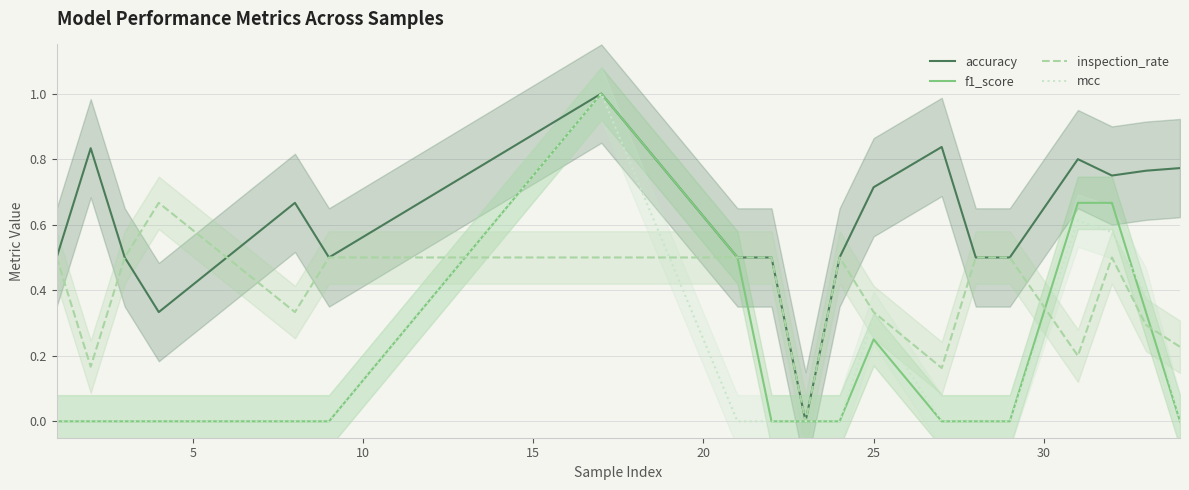

Reading left to right, extract all data points from this chart.

accuracy: 0.5	0.8	0.5	0.3	0.5	0.7	0.5	1.0	0.5	0.5	0.0	0.5	0.7	0.8	0.5	0.5	0.8	0.8	0.8	0.8
f1_score: 0.0	0.0	0.0	0.0	0.0	0.0	0.0	1.0	0.5	0.0	0.0	0.0	0.2	0.0	0.0	0.0	0.7	0.7	0.3	0.0
inspection_rate: 0.5	0.2	0.5	0.7	0.5	0.3	0.5	0.5	0.5	0.5	0.0	0.5	0.3	0.2	0.5	0.5	0.2	0.5	0.3	0.2
mcc: 0.0	0.0	0.0	0.0	0.0	0.0	0.0	1.0	0.0	0.0	0.0	0.0	0.3	0.0	0.0	0.0	0.6	0.6	0.4	0.0